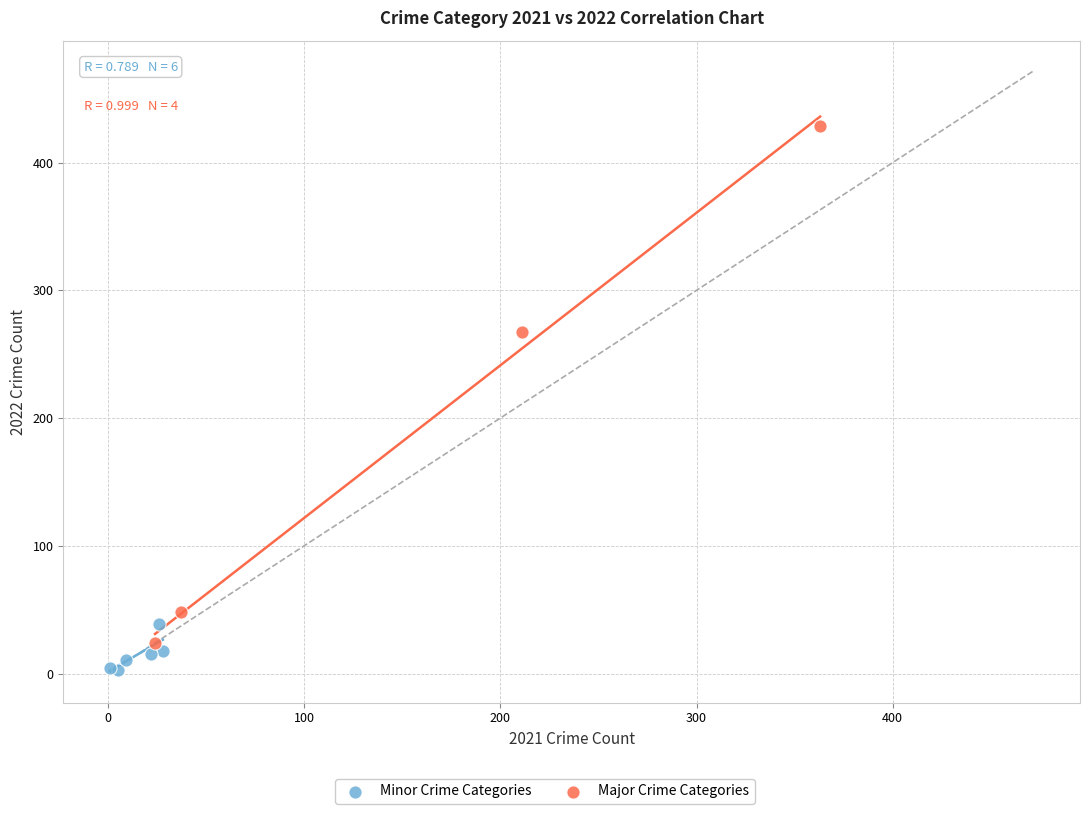

Which series reaches the minimum Y coordinate?

Minor Crime Categories